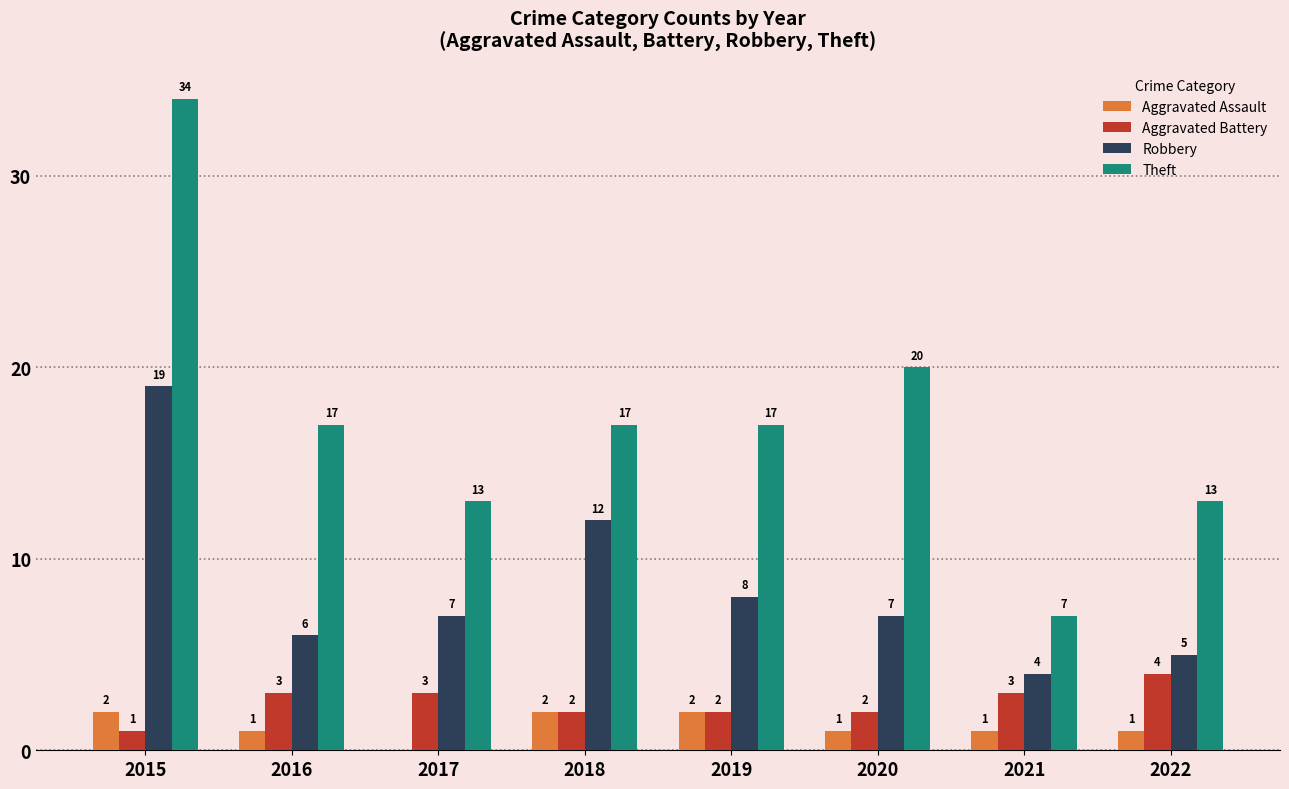

At which category does the chart reach its peak across all series?

2015